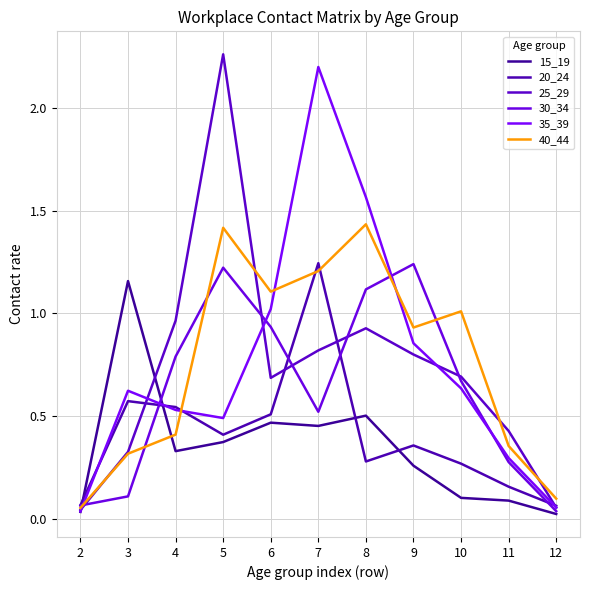

Does the chart display data point markers on the line(s)?

No